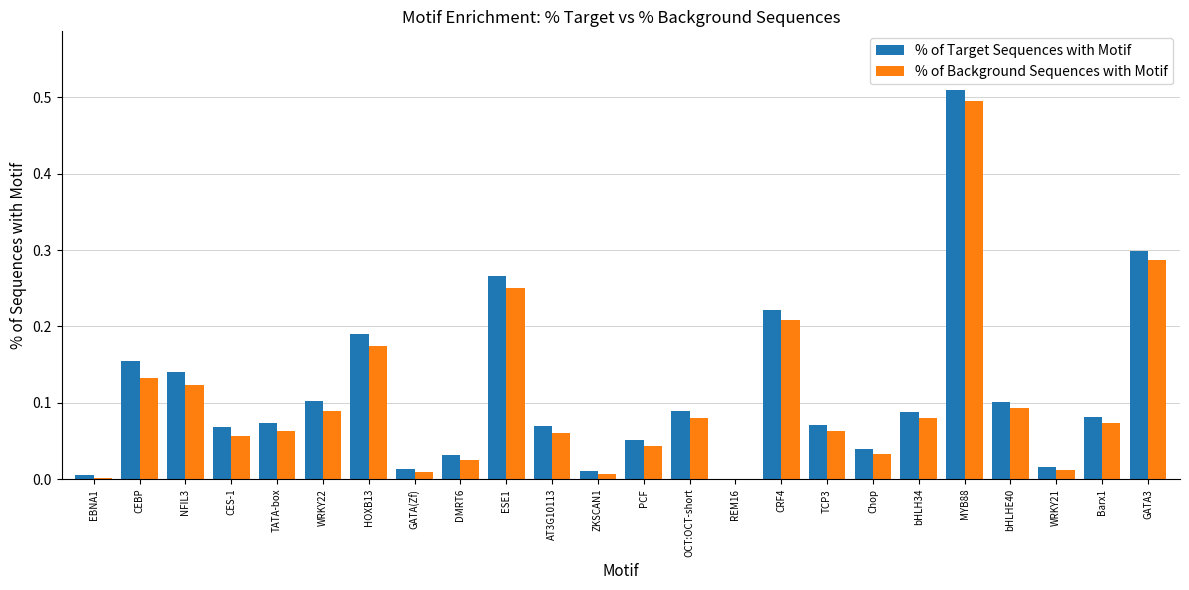

At which category is the sum across all series the highest?

MYB88